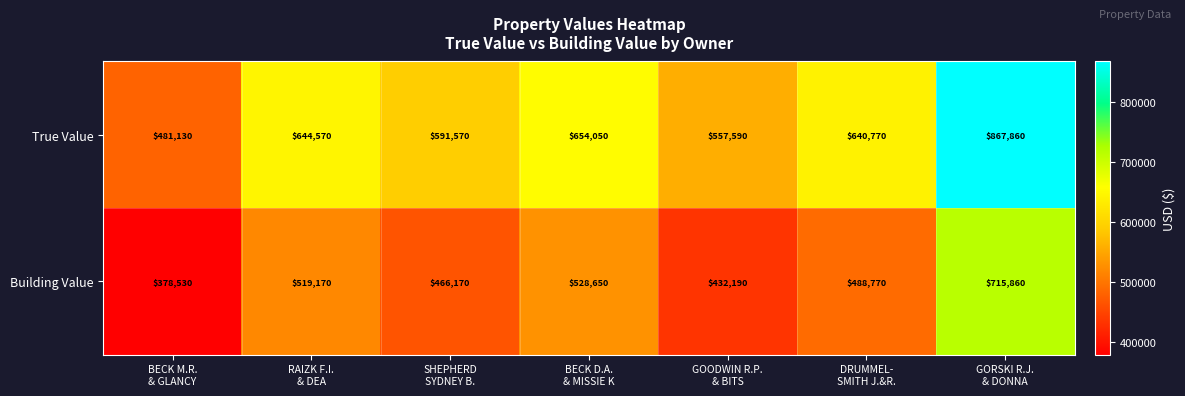

Which series has the largest total across all categories?

True Value